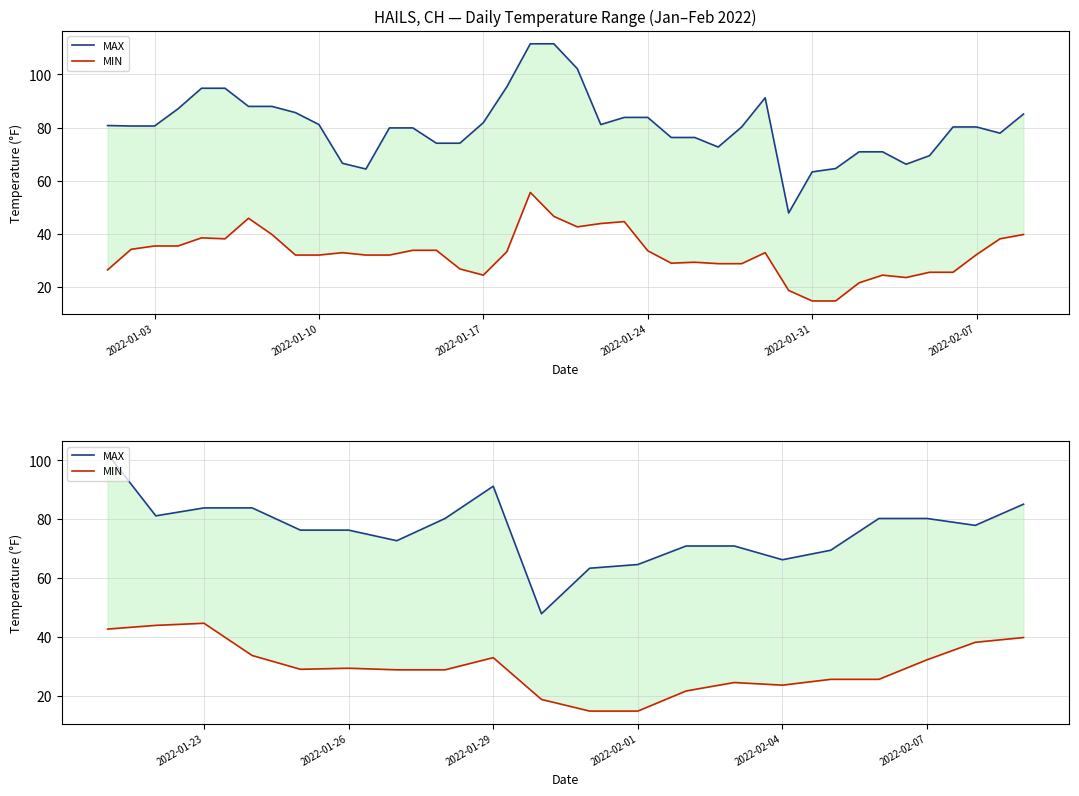

How many lines are shown in the chart?

2